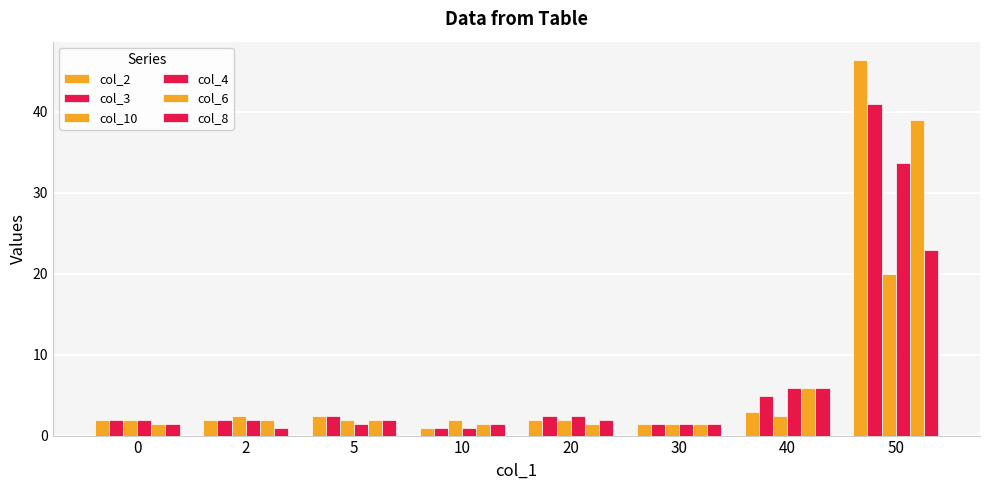

Is the value of col_6 at 50 greater than the value of col_4 at 0?

Yes